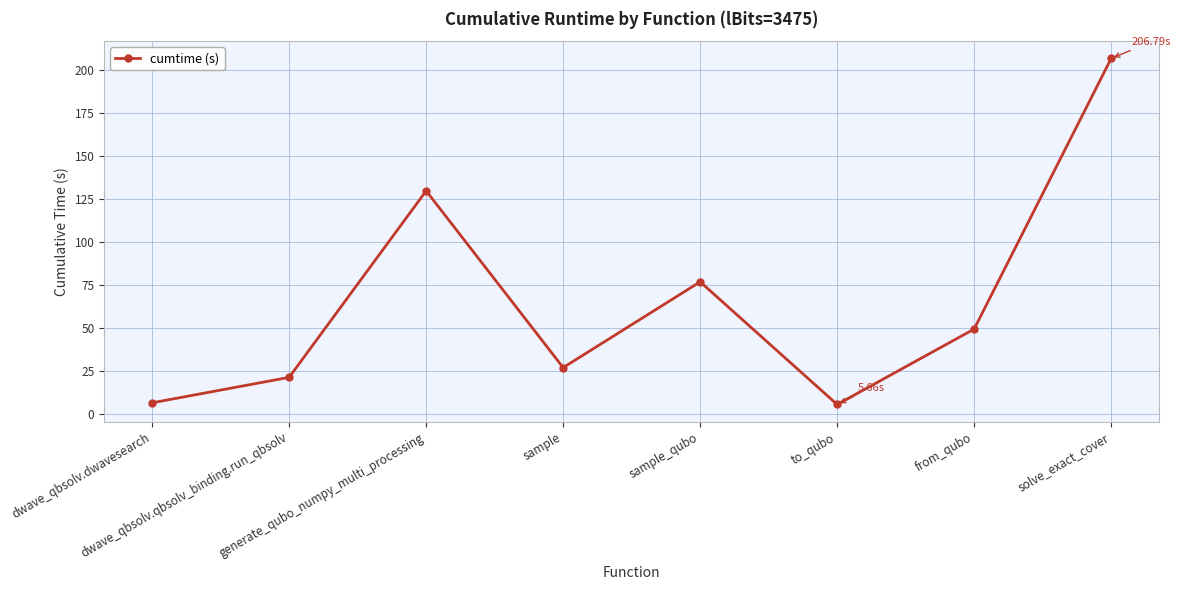

How many points are higher than both their immediate neighbors (excluding endpoints)?

2